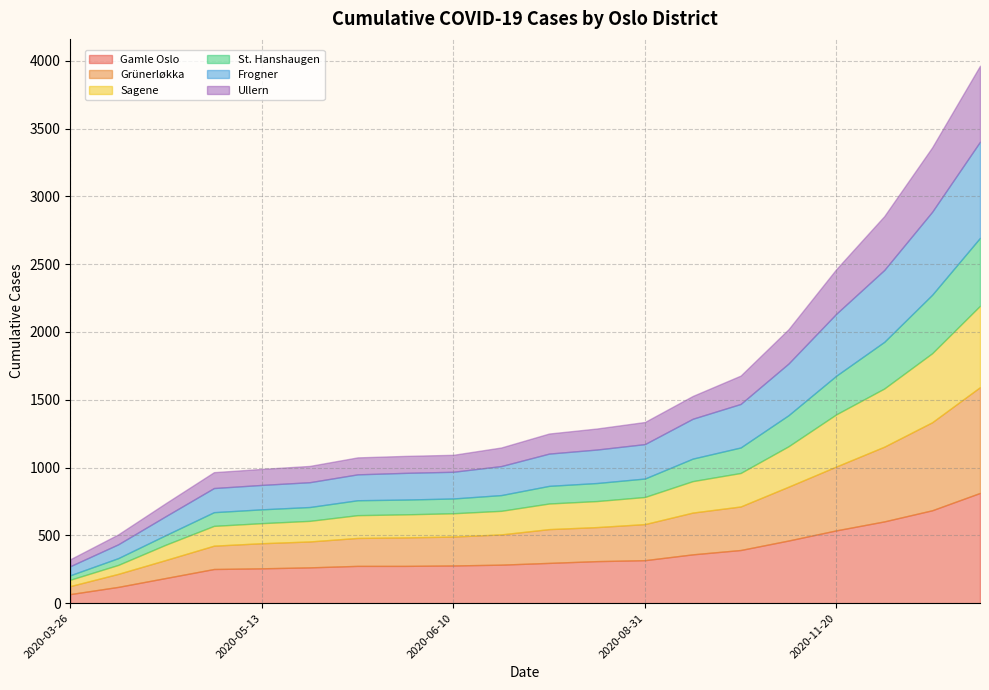

At how many categories does at least one series exceed 567?

3